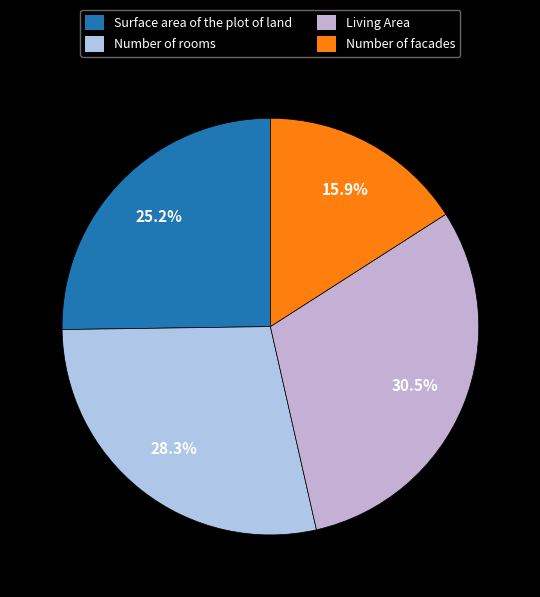

To the nearest percent, what percentage of the pie is Living Area?

31%